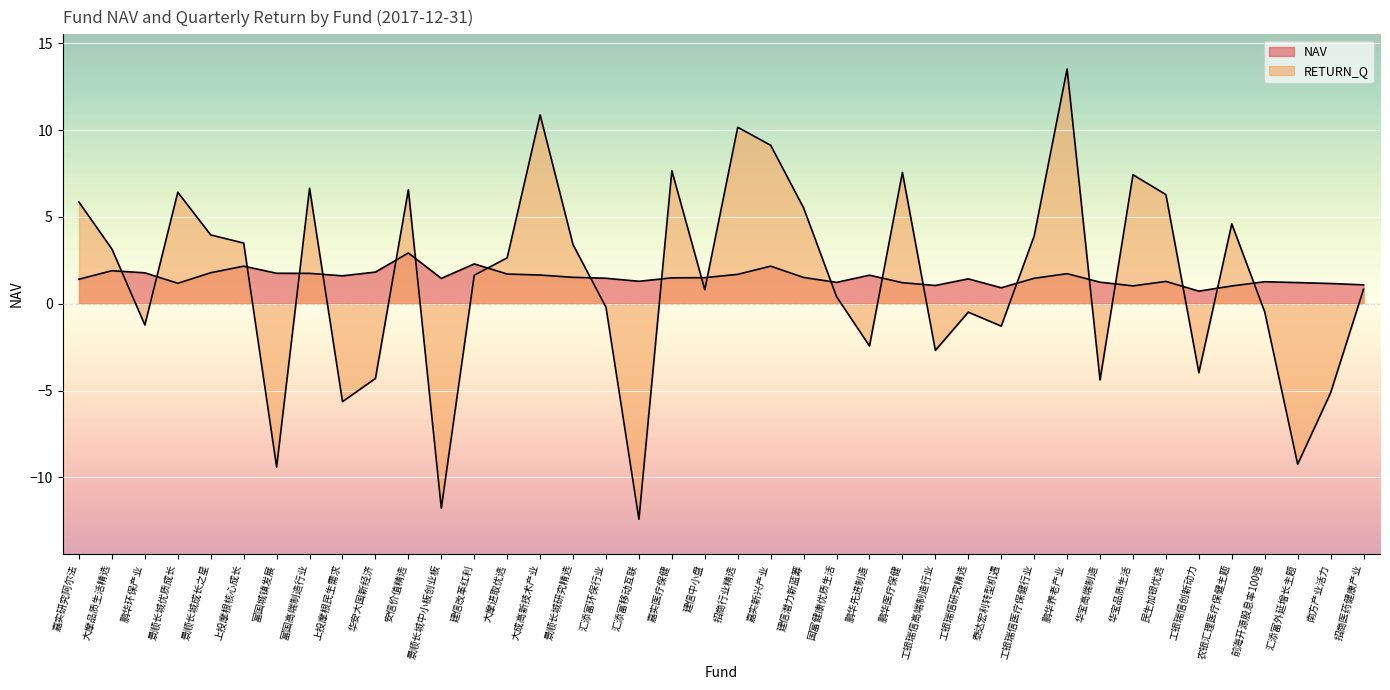

Which series changed the most between 工银瑞信高端制造行业 and 工银瑞信研究精选?

RETURN_Q